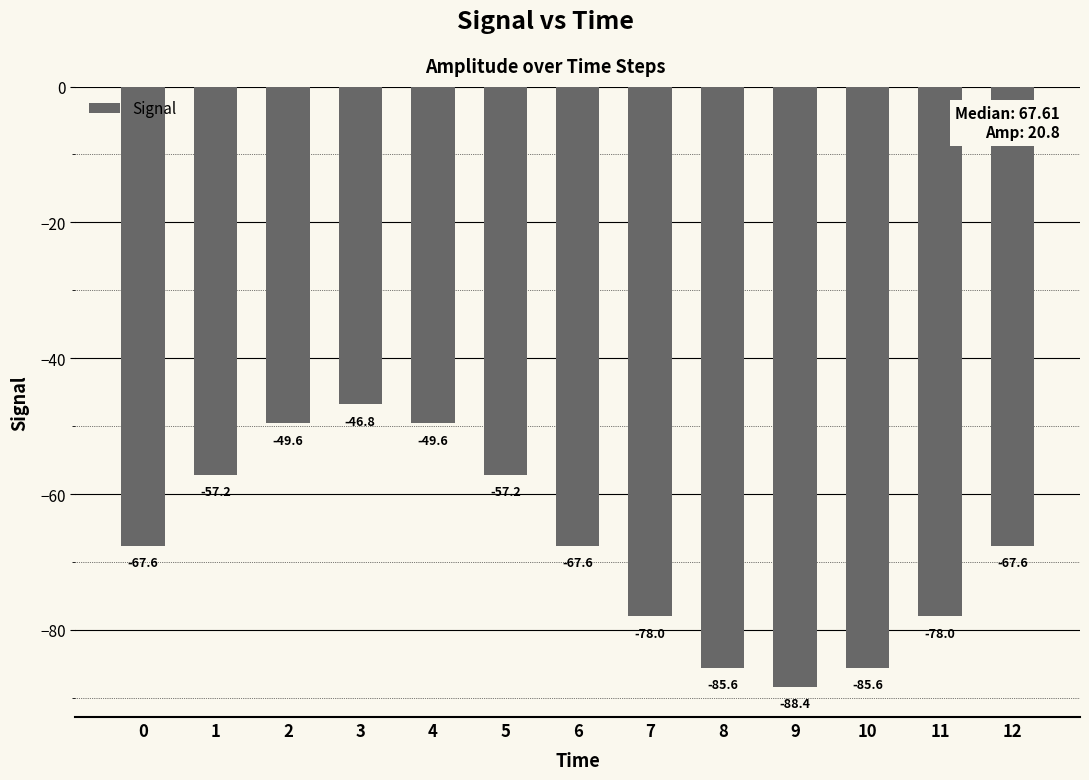

What is the difference between the maximum and second lowest values?

38.8